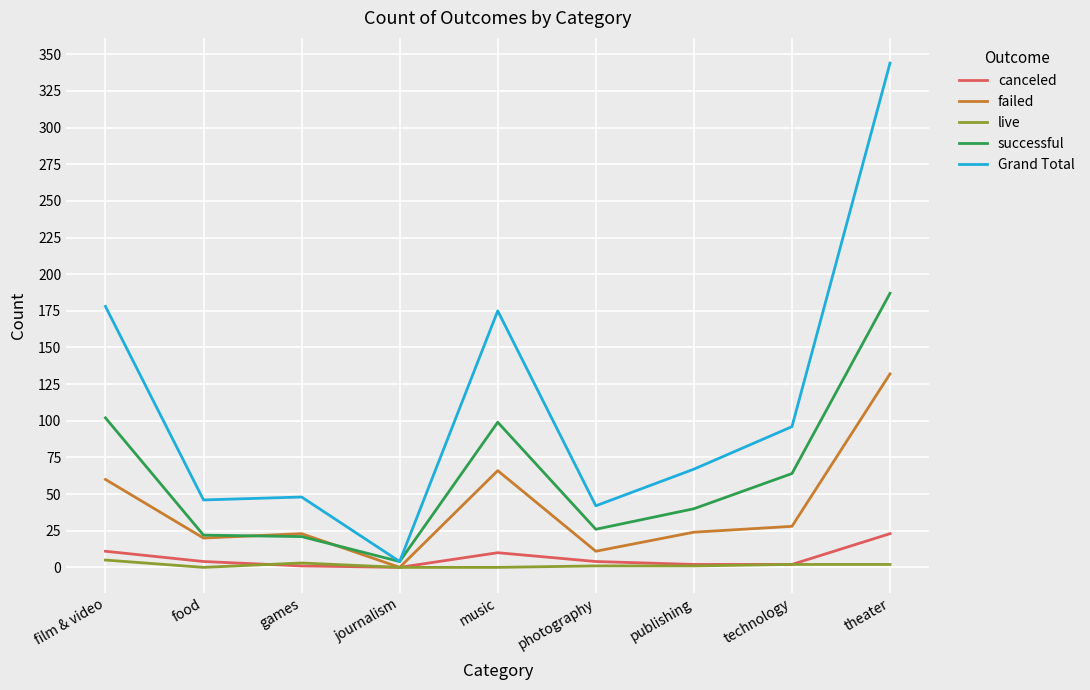

What is the sum of all failed values?

364